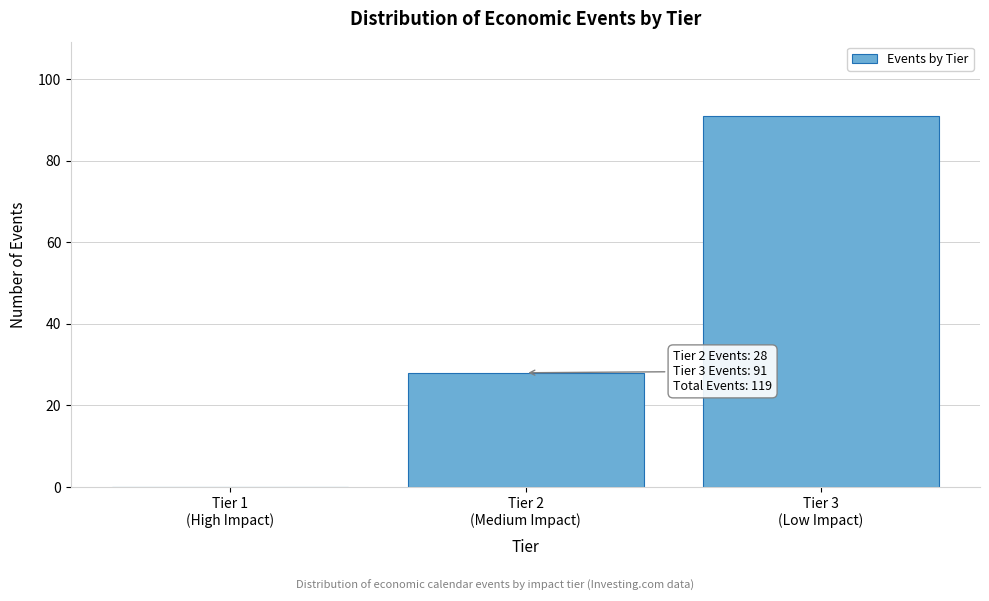

What is the maximum value shown in the chart?

91